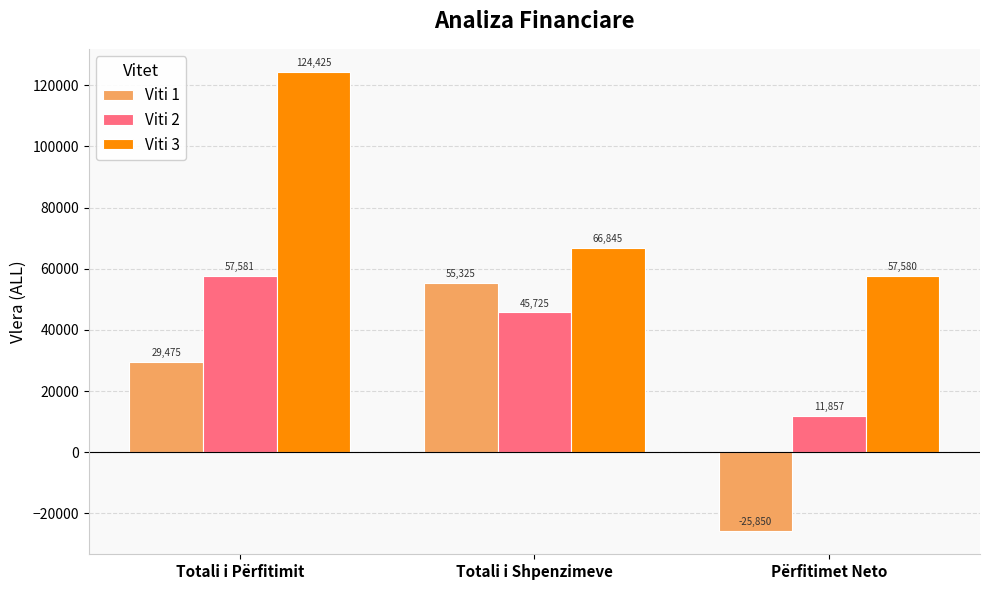

What position from the right is Përfitimet Neto?

1